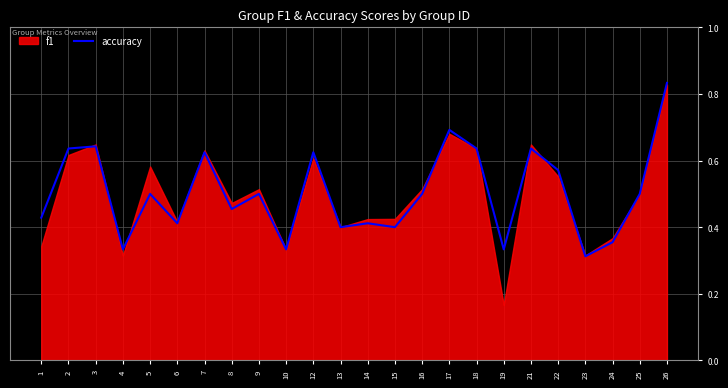

Where is the first local minimum?

4